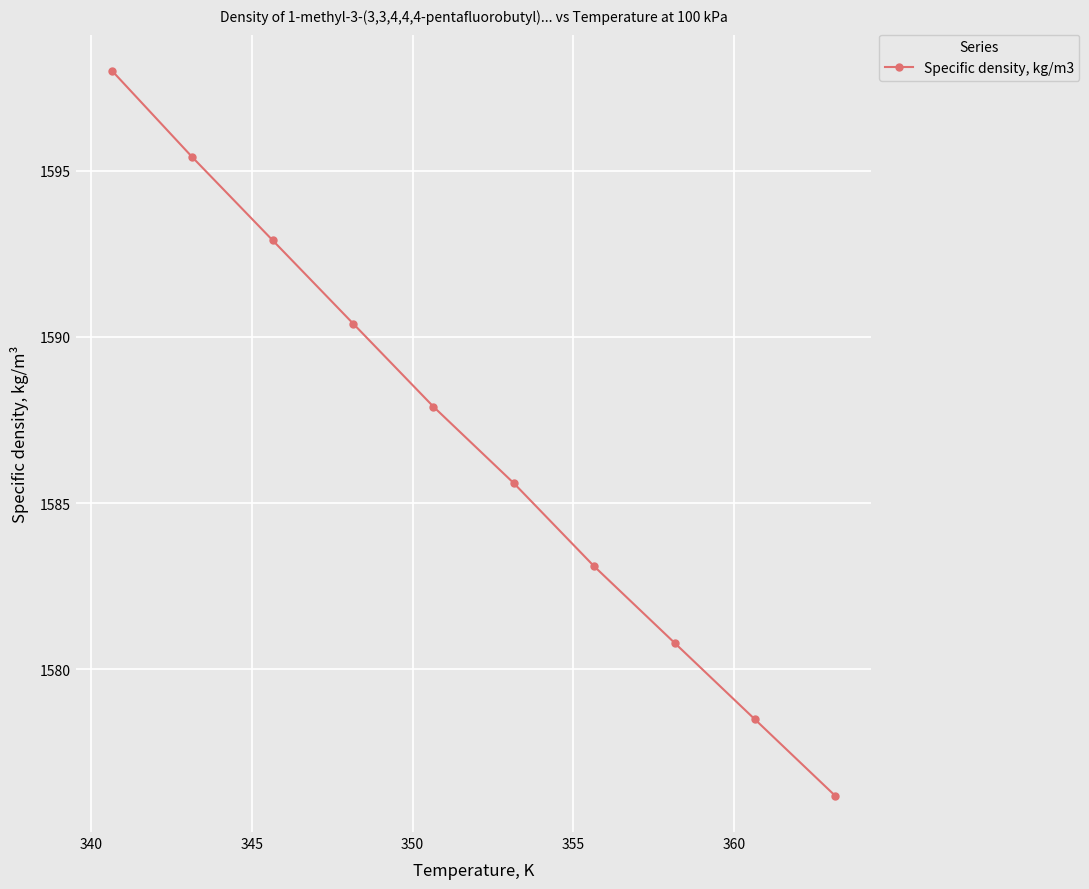

What is the greatest value displayed?

1598.0